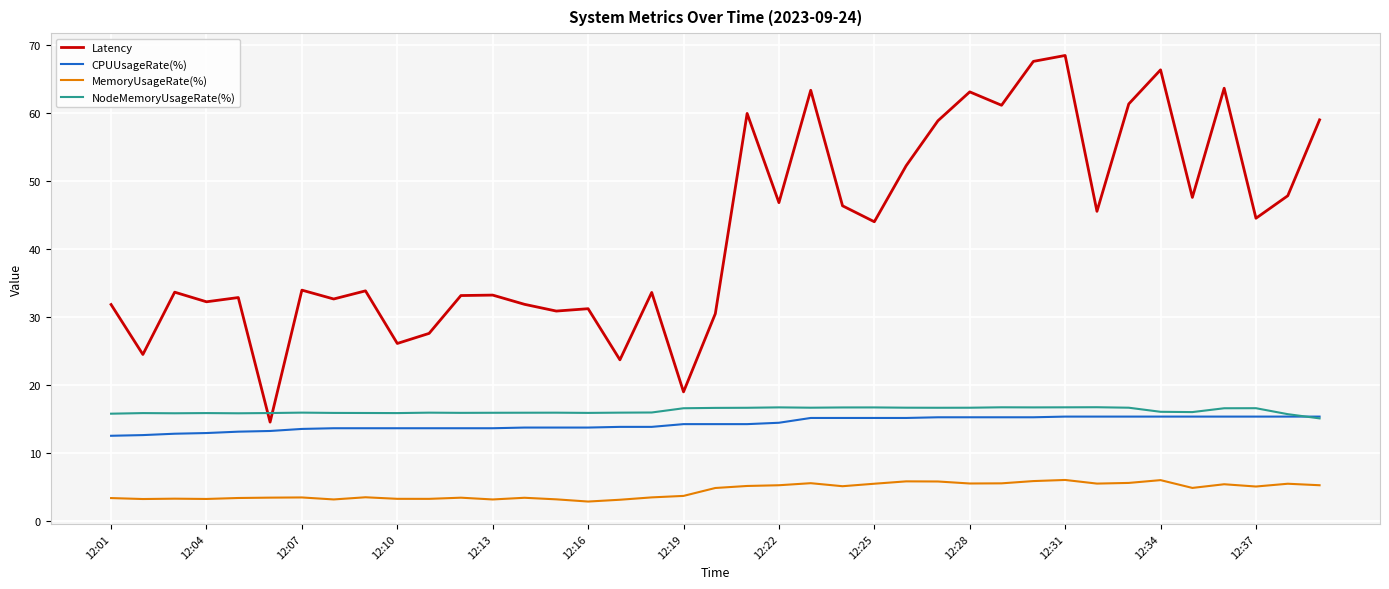

In NodeMemoryUsageRate(%), how many points are higher than both neighbors (excluding endpoints)?

10